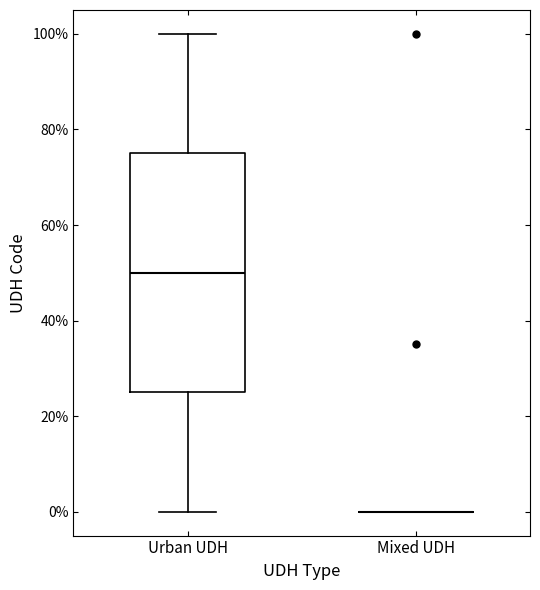

Reading left to right, read every box against the y-axis: the position of its median line, the range the box covers, and the ends of its whiskers. The values are not printed on the chart, so give them approximately, as read against the axis.

Urban UDH: median 50, box 26 to 76, whiskers 0 to 100
Mixed UDH: box collapsed to a line at 0, whiskers 0 to 0